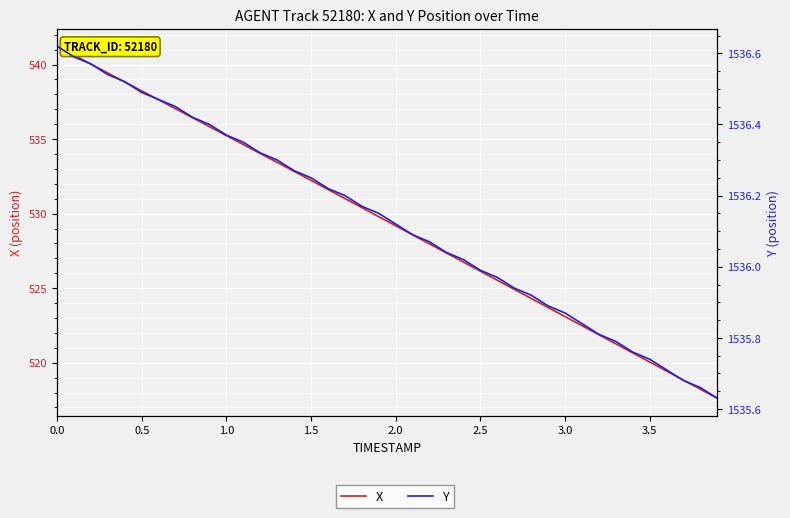

What is the sum of all X values?

21178.5